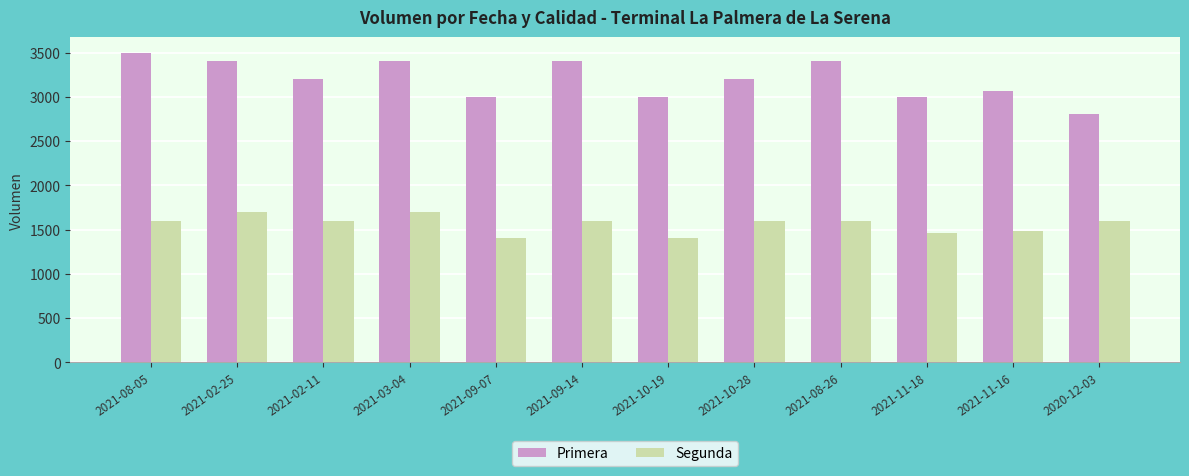

What is the spread (max minus min) of values at 2021-02-11?

1600